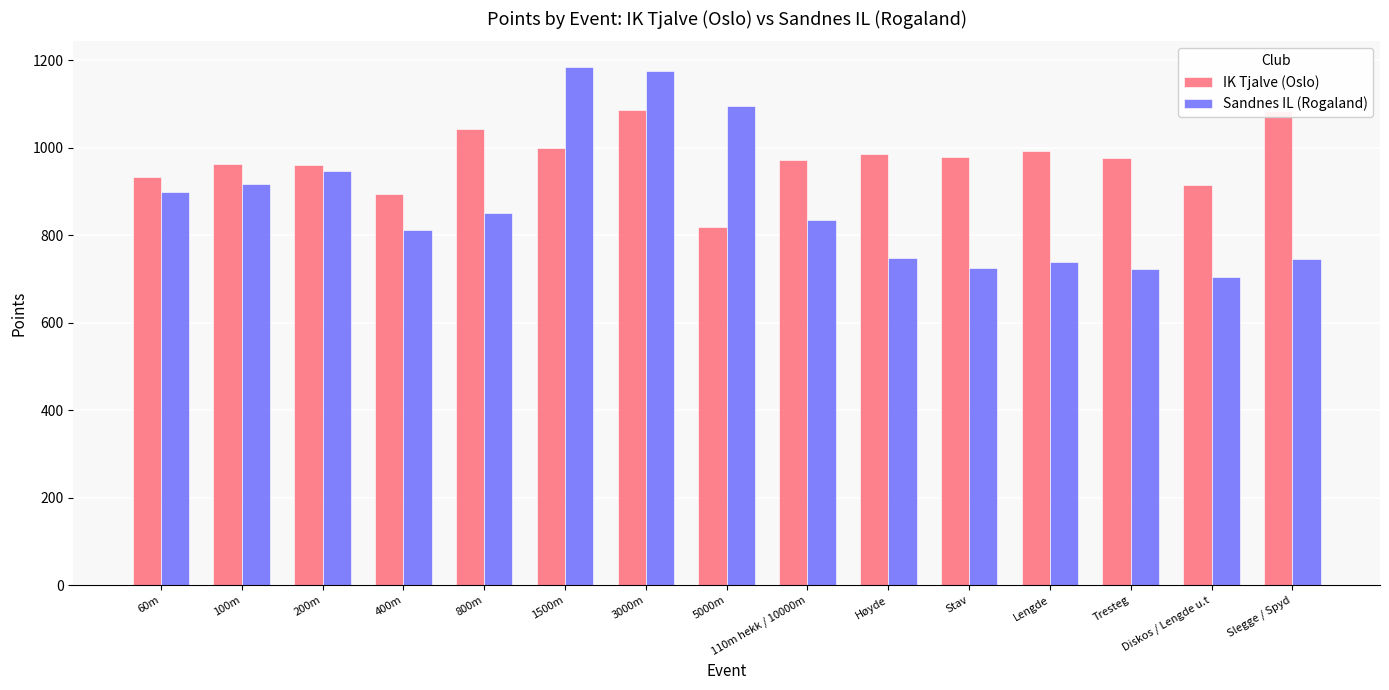

What position from the right is 100m?

14